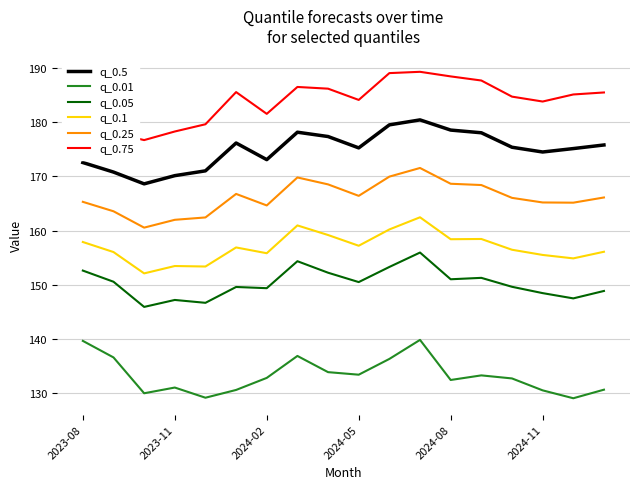

List the series in order of their peak value, highest first.

q_0.75, q_0.5, q_0.25, q_0.1, q_0.05, q_0.01